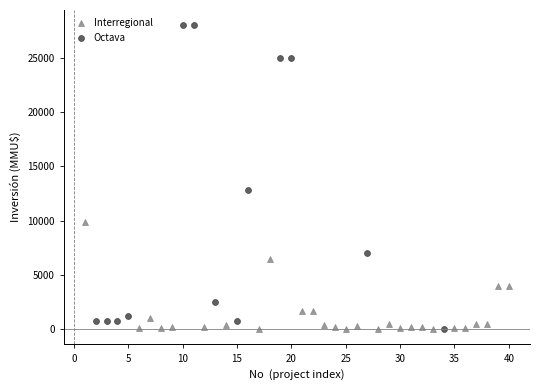

Which series has the largest Y range (max minus min)?

Octava